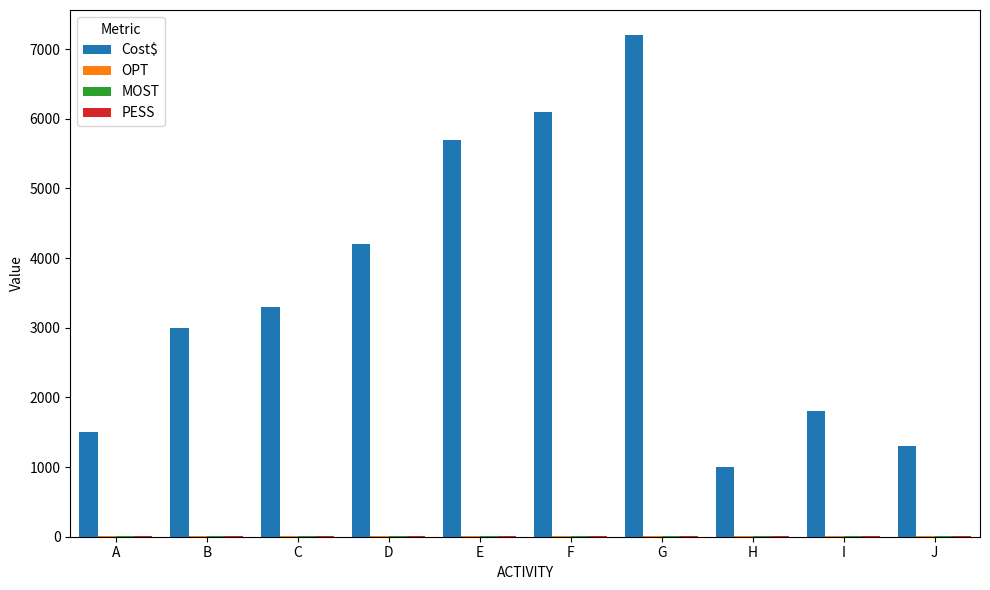

Which series changed the most between C and F?

Cost$